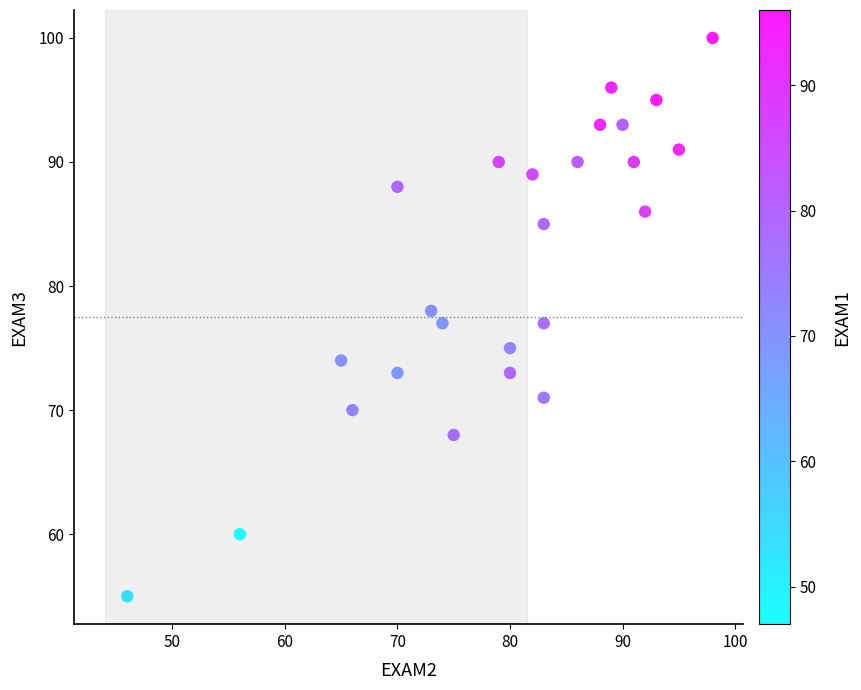

What is the range of Y values (max minus min)?

45